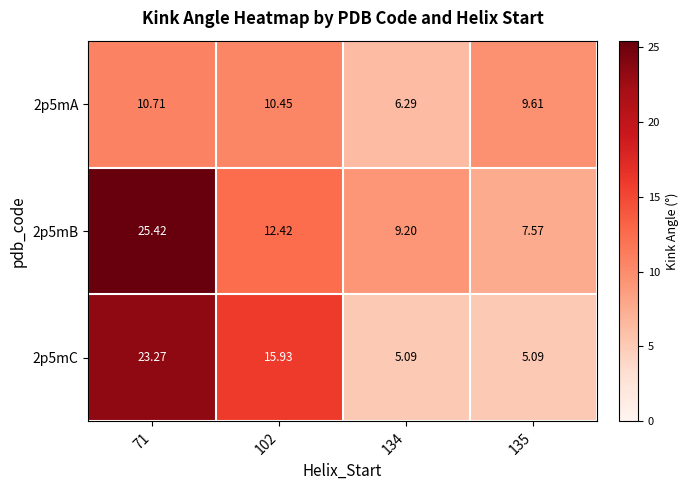

Is the value of 2p5mC at 134 greater than the value of 2p5mA at 71?

No